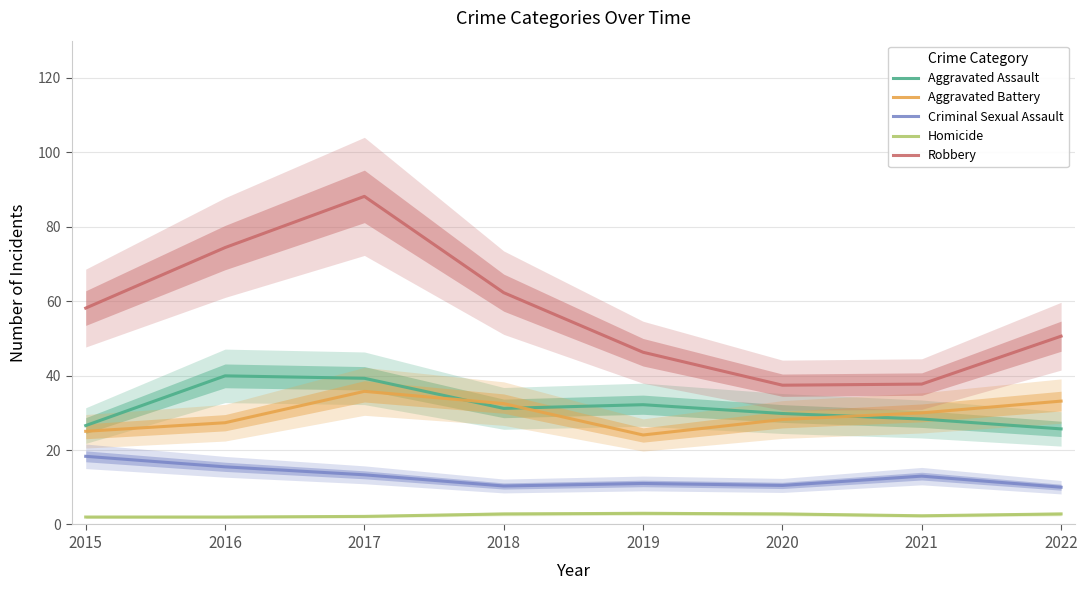

Which category has the highest value in the Criminal Sexual Assault series?

2015